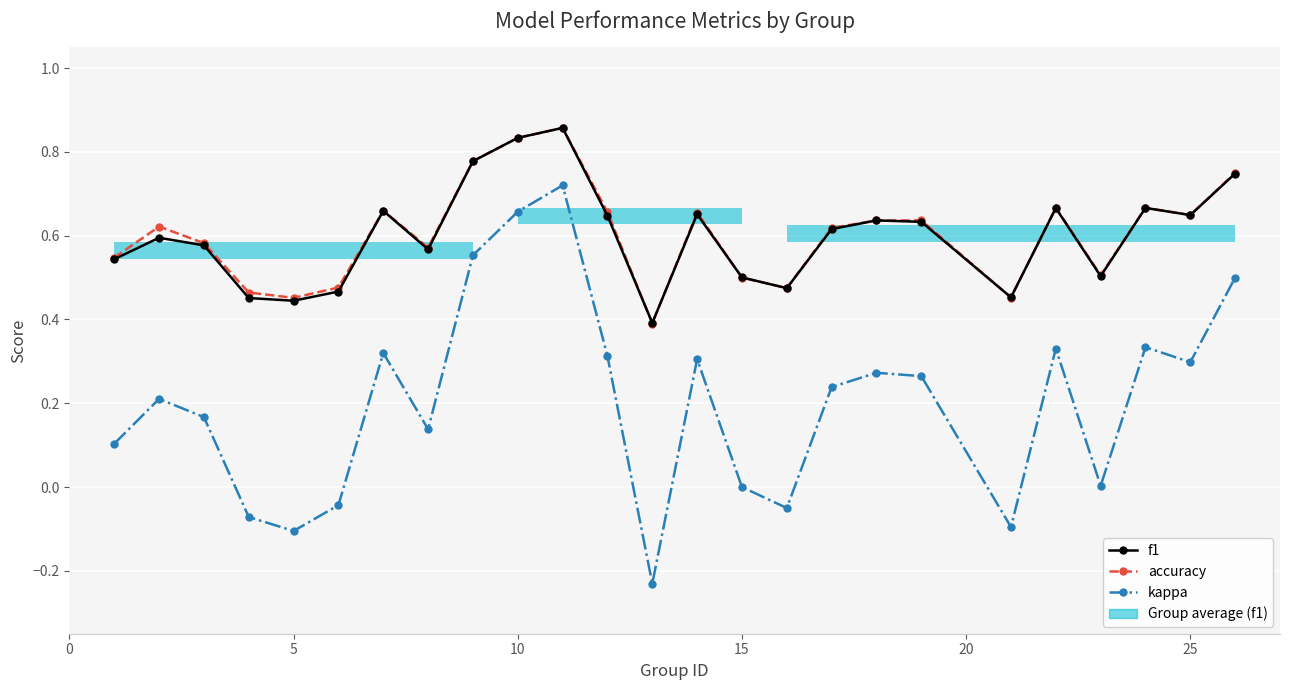

What is the minimum value for kappa?

-0.2